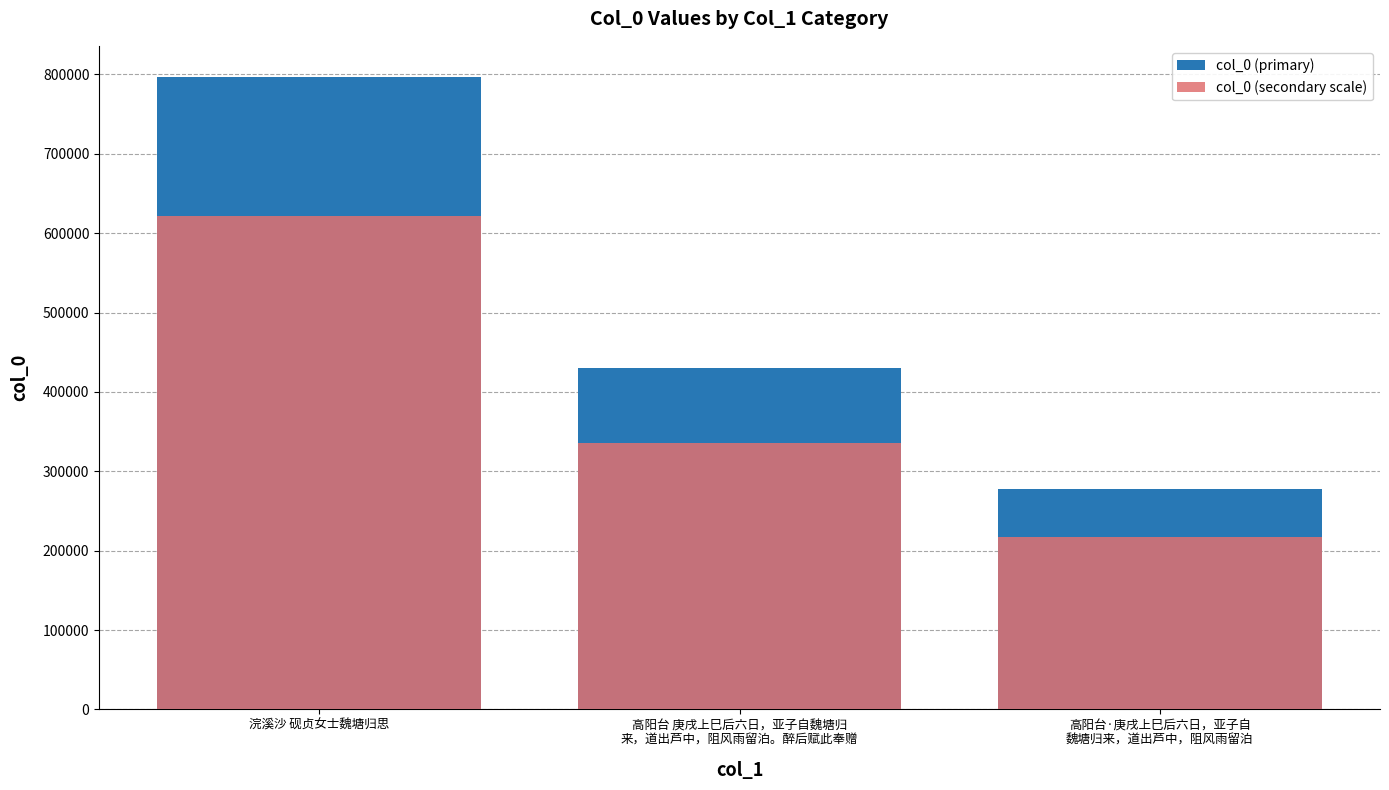

What is the total value across all series at 高阳台·庚戌上巳后六日，亚子自
魏塘归来，道出芦中，阻风雨留泊?

495213.8